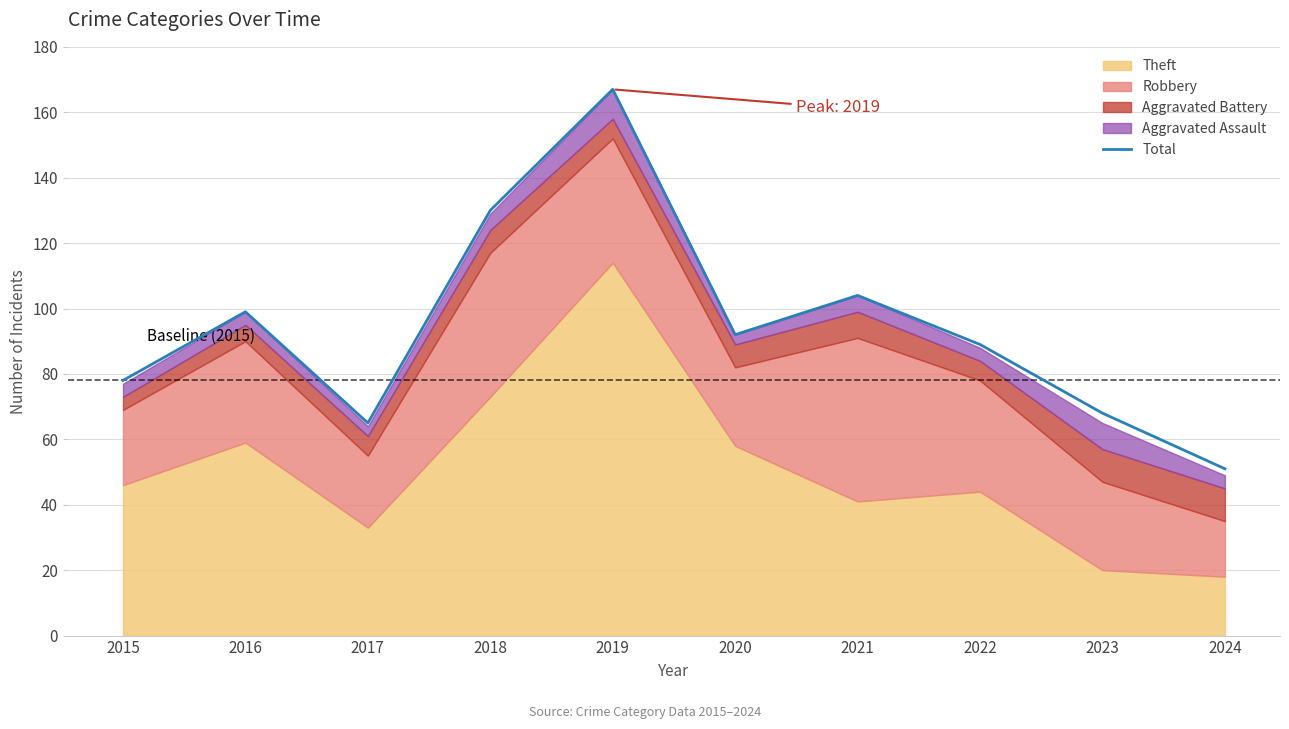

What is the difference between the maximum and minimum values?

116